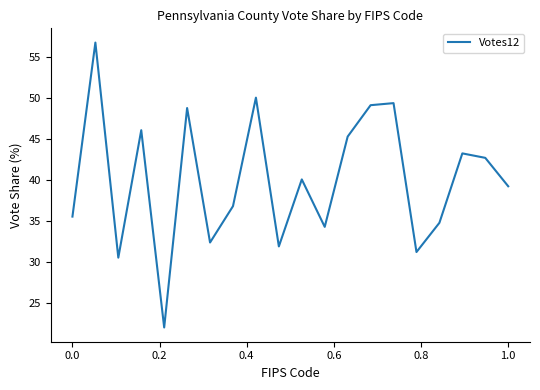

How many lines are shown in the chart?

1